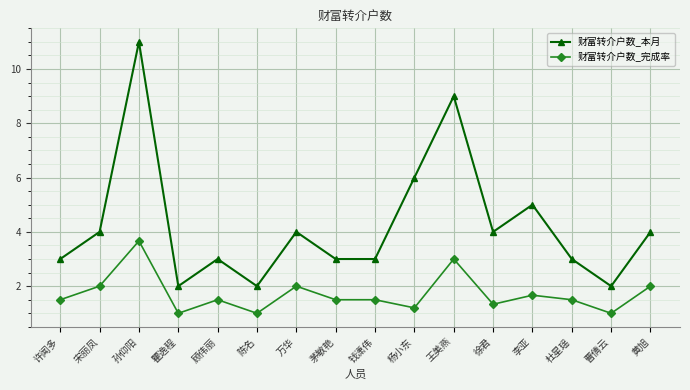

True or false: 财富转介户数_本月 and 财富转介户数_完成率 cross at least once.

False